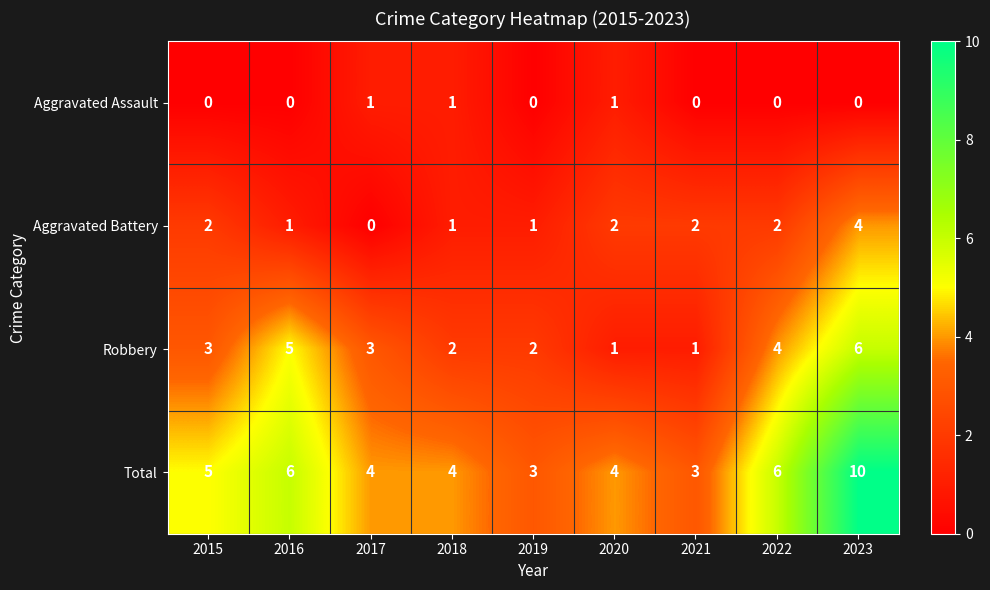

At which category is the sum across all series the highest?

2023